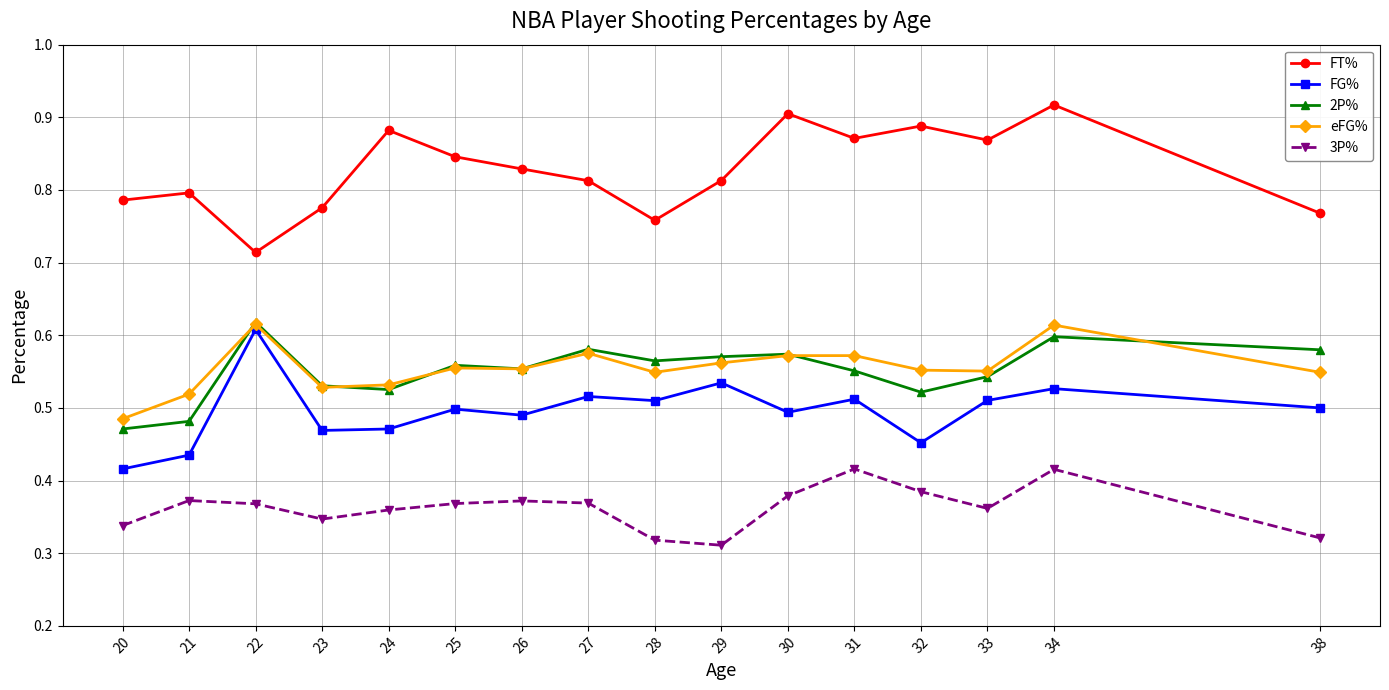

Which series has the largest total across all categories?

FT%